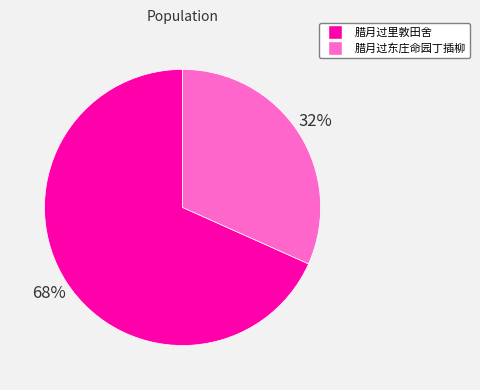

To the nearest percent, what is the average slice percentage?

50%